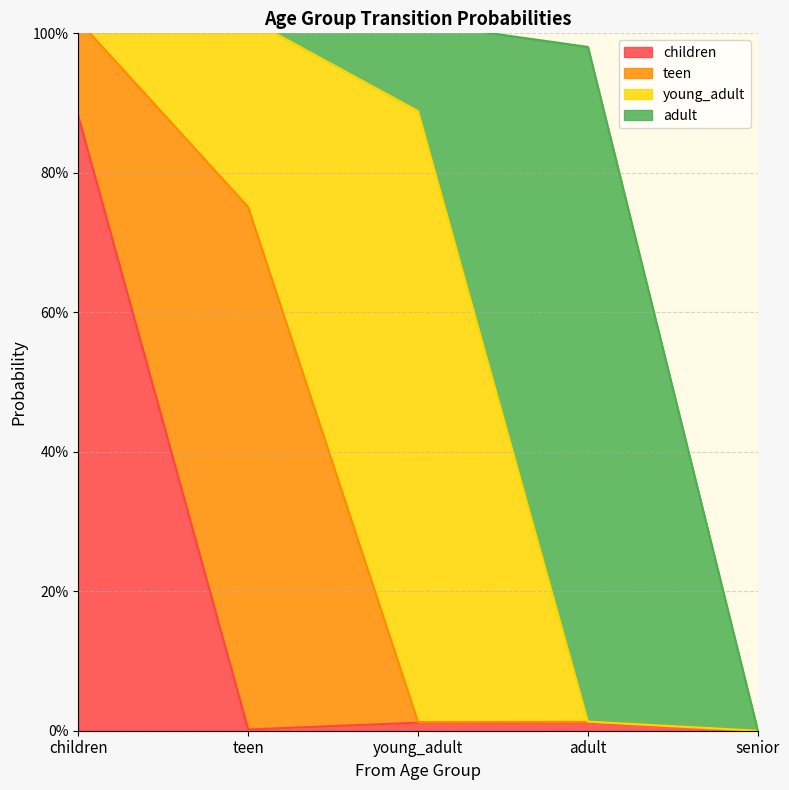

What position from the left is senior?

5